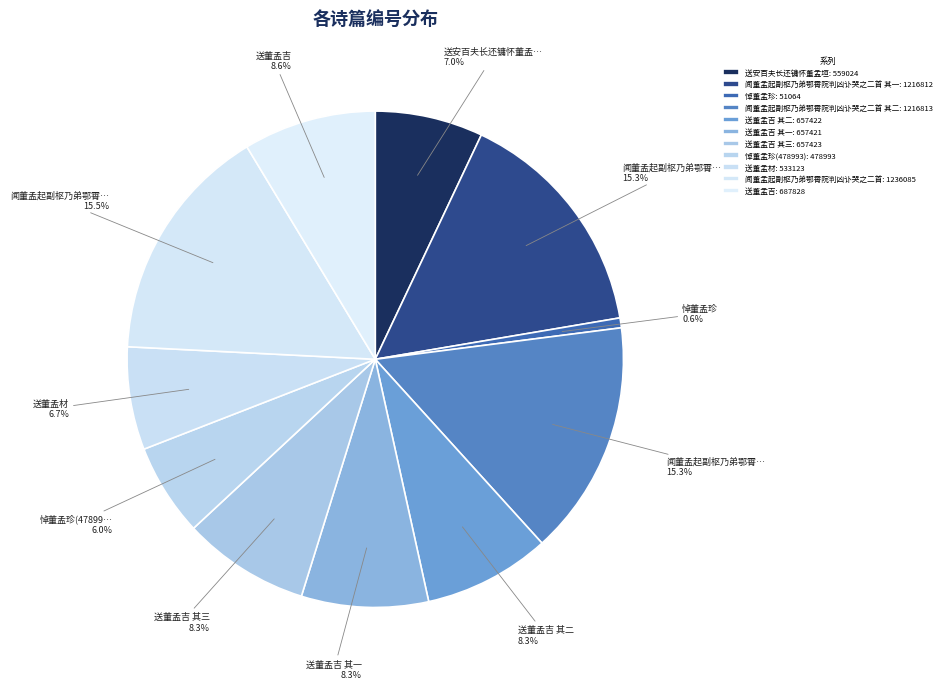

How many segments does this pie chart have?

11